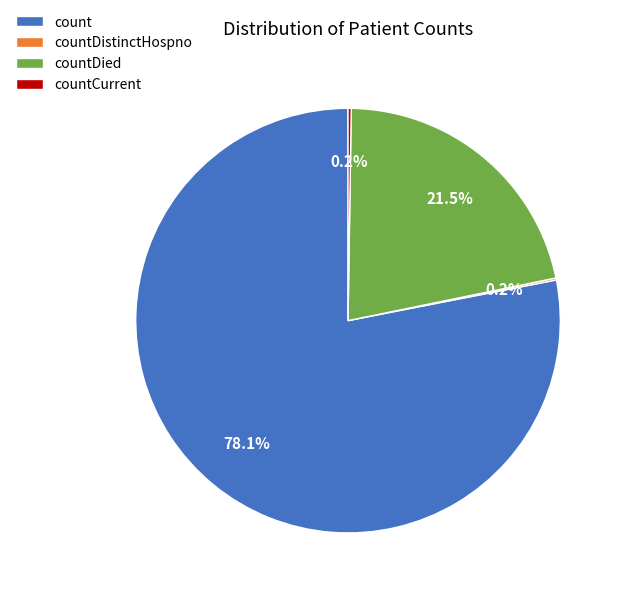

Is there a majority slice in this chart?

Yes